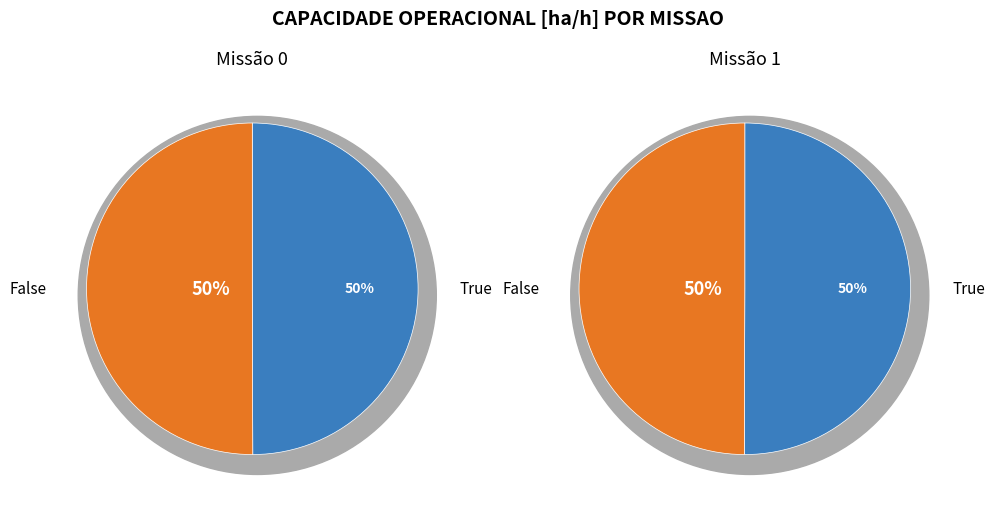

What percentage is the 0 slice, to the nearest percent?

50%